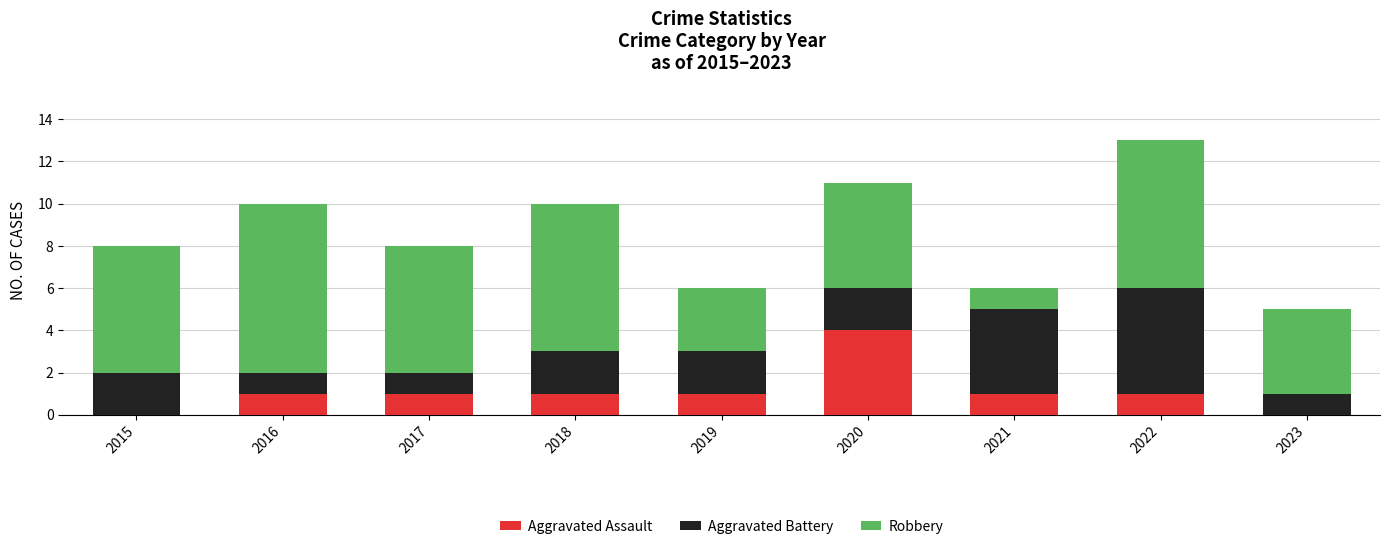

Count the number of categories in the chart.

9